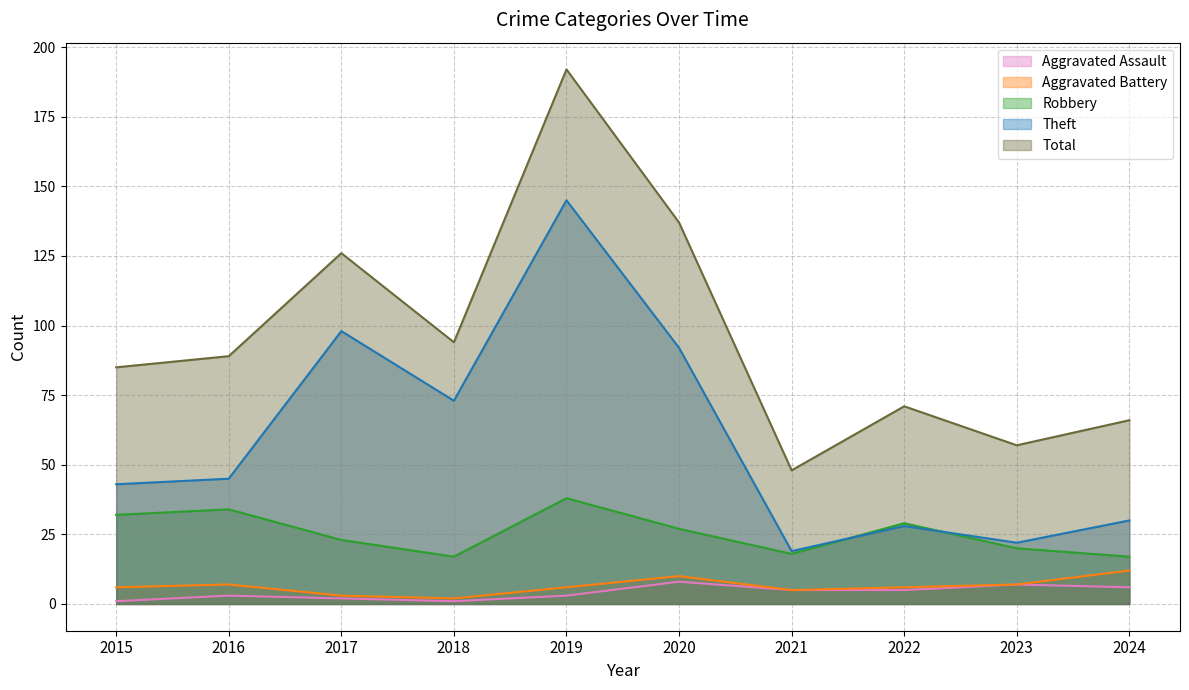

What are all the series names shown in the legend?

Aggravated Assault, Aggravated Battery, Robbery, Theft, Total